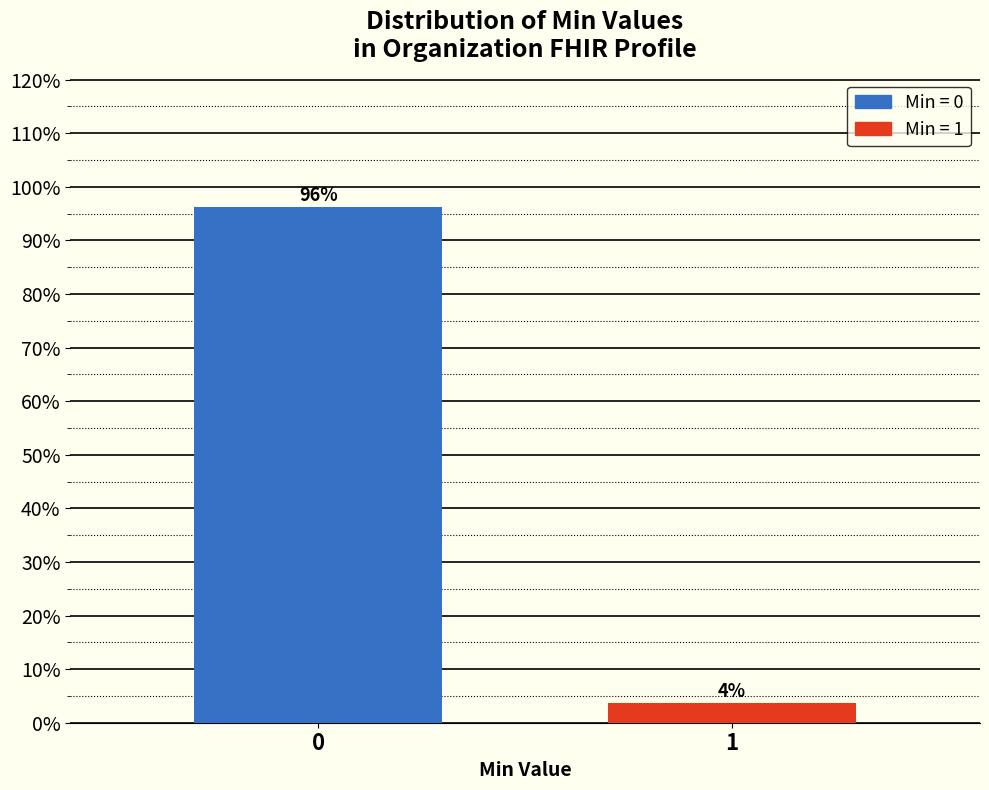

What is the average value?

50.0